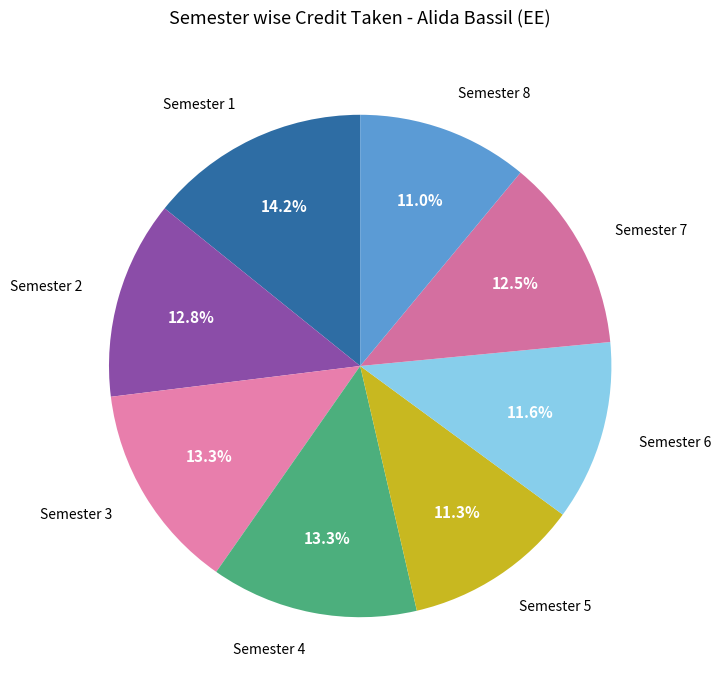

What percentage is the Semester 4 slice, to the nearest percent?

13%